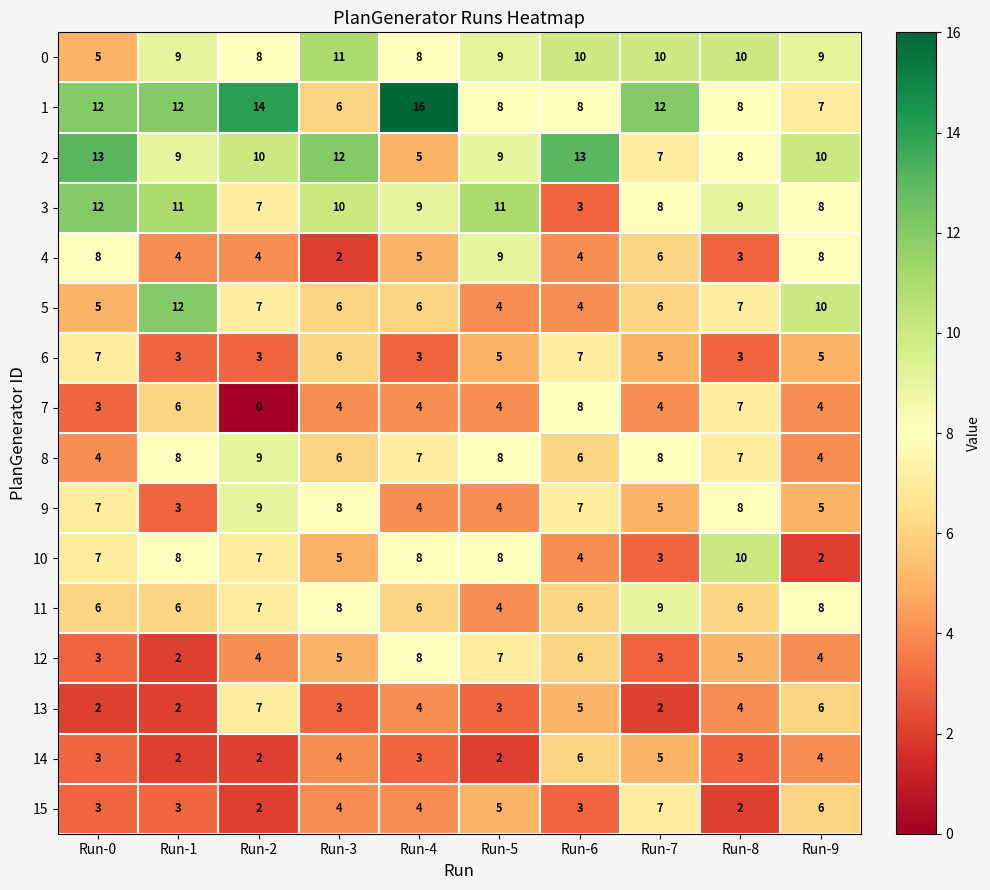

What is the spread (max minus min) of values at Run-8?

8